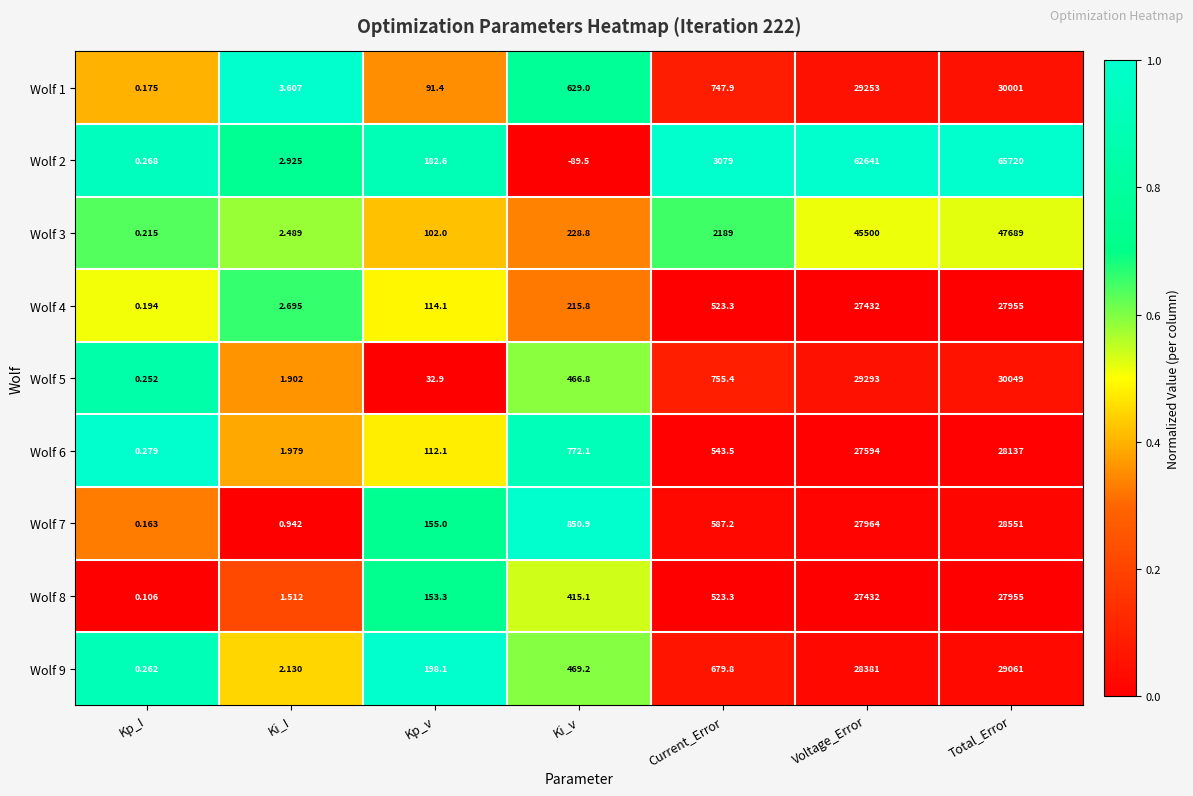

Which category has the highest value in the Wolf 9 series?

Total_Error